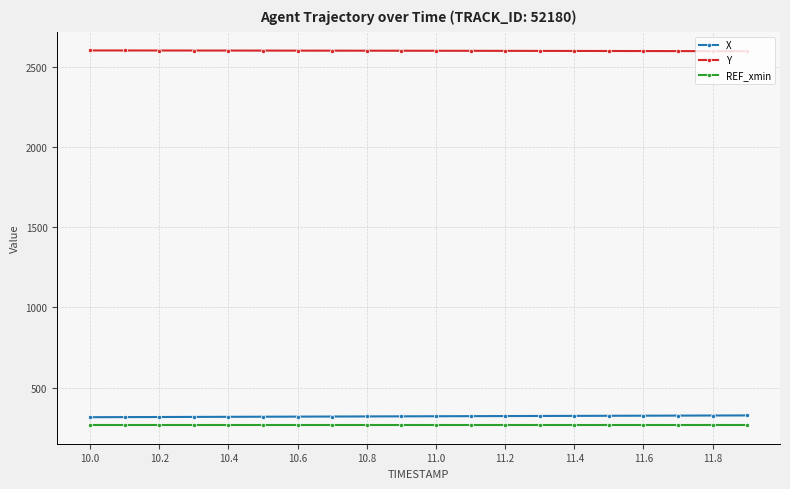

What is the value of the REF_xmin point at the 8th from the left?

267.8